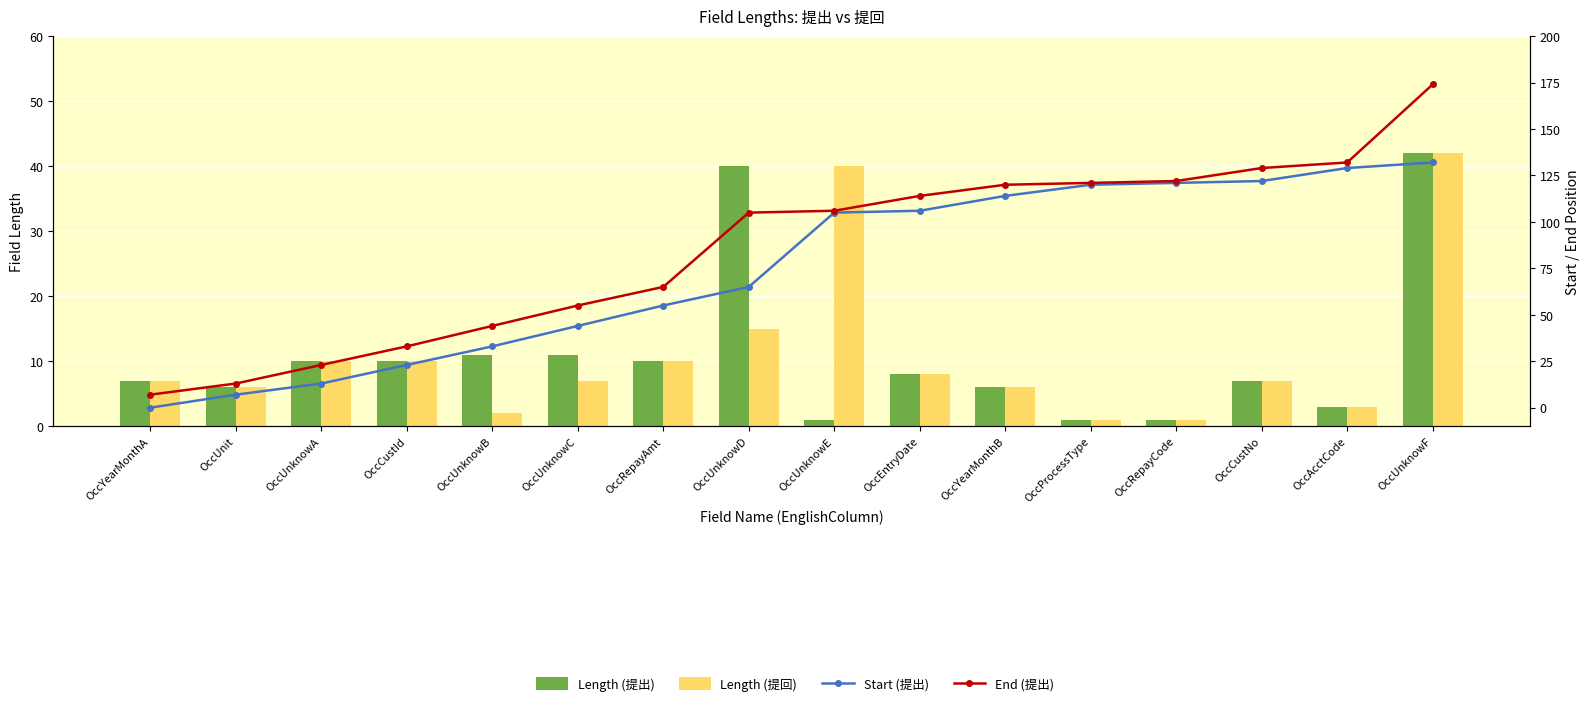

Which has a higher value, OccYearMonthA or OccUnknowA?

OccUnknowA